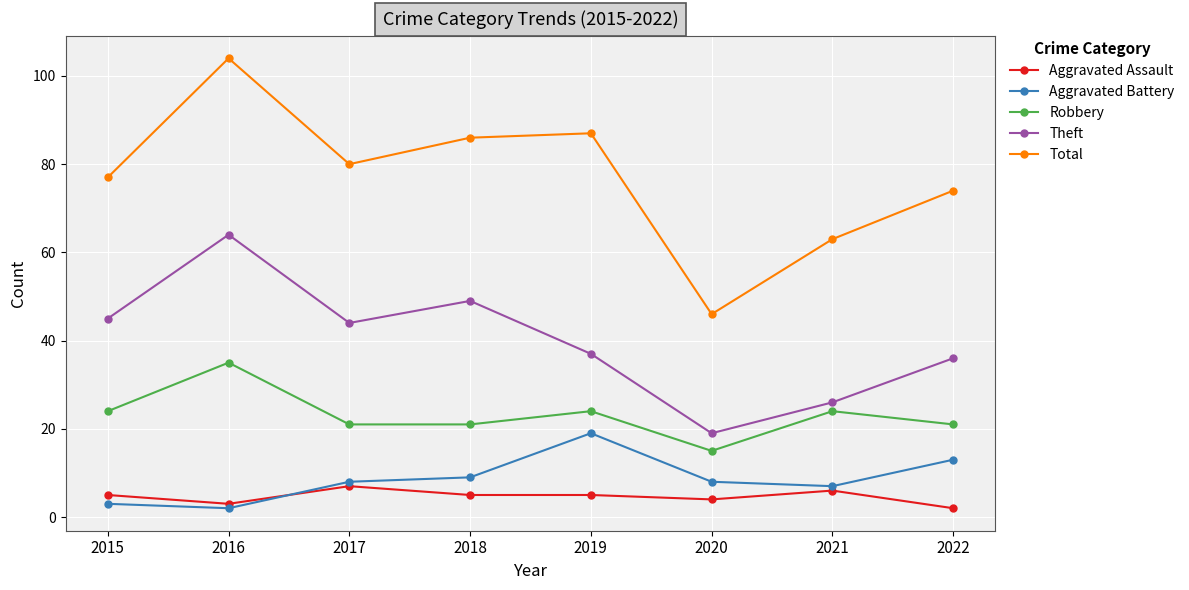

Where is the first local maximum for Theft?

2016